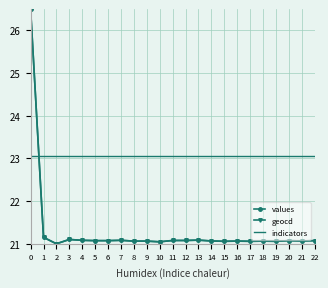

What is the spread (max minus min) of values at 14?

2.0